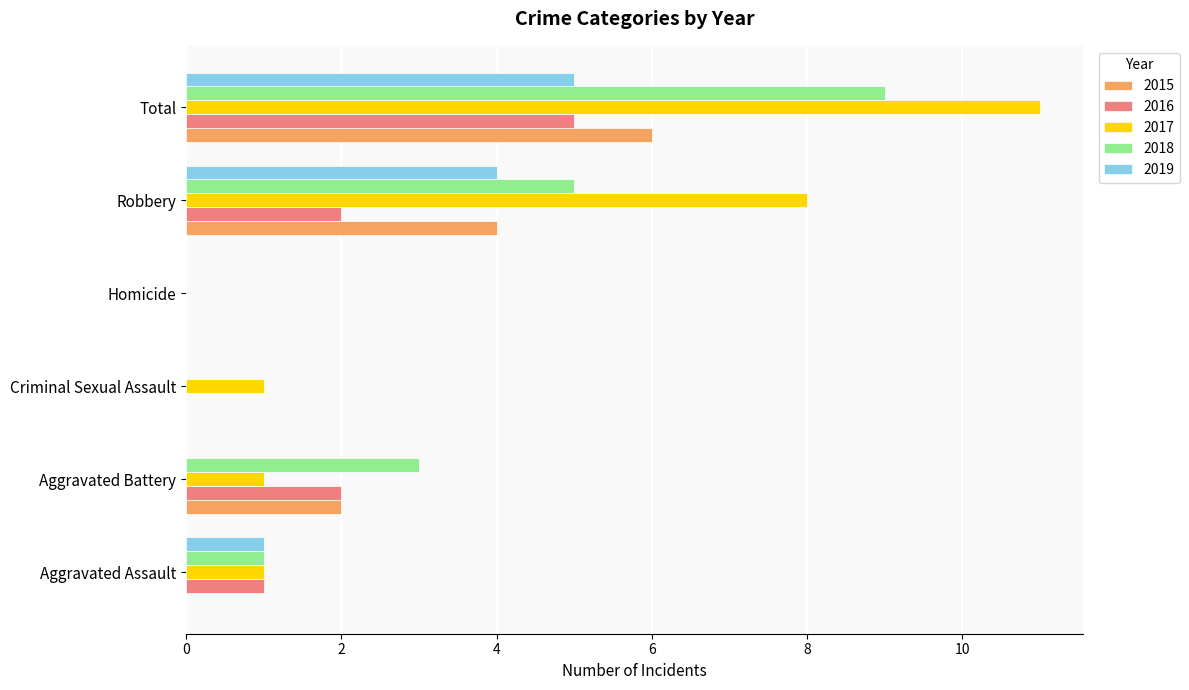

Which category has the highest value in the 2016 series?

Total